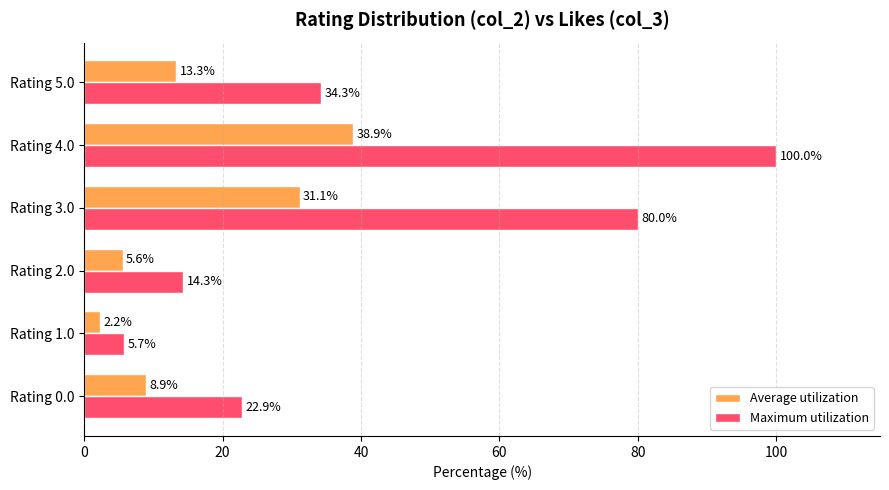

List the labels in order of Maximum utilization value, largest first.

Rating 4.0, Rating 3.0, Rating 5.0, Rating 0.0, Rating 2.0, Rating 1.0